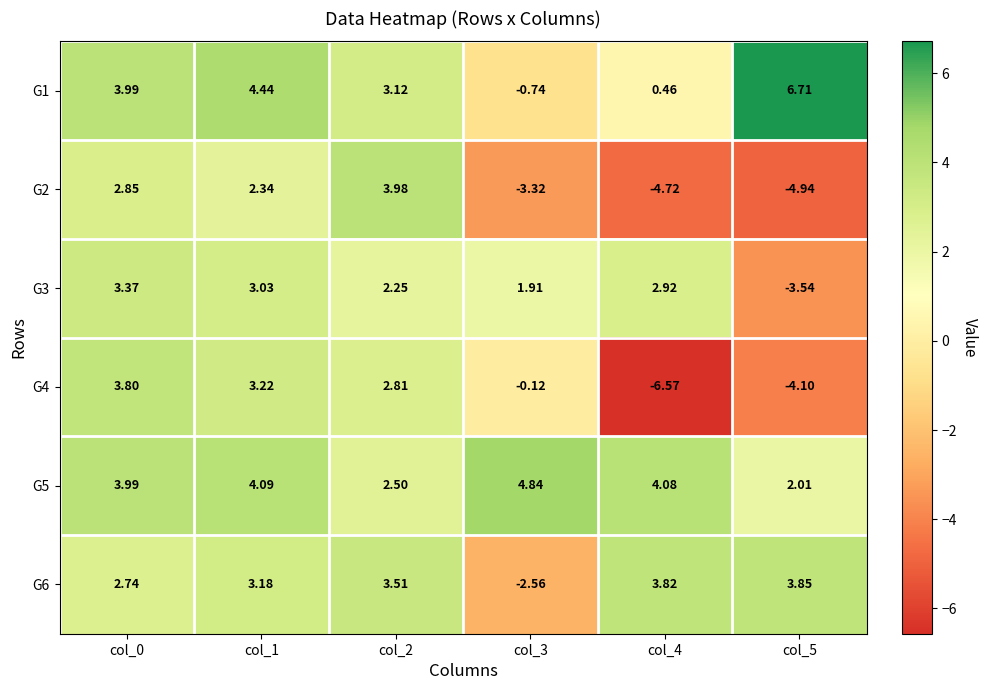

Is the value of G6 at col_2 greater than the value of G5 at col_4?

No